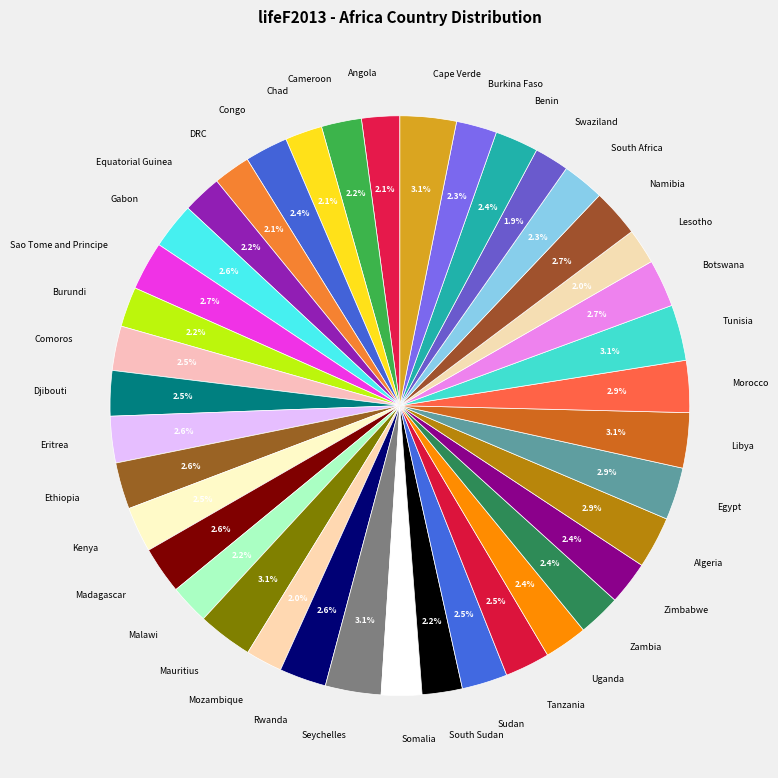

How many slices are in this pie chart?

40